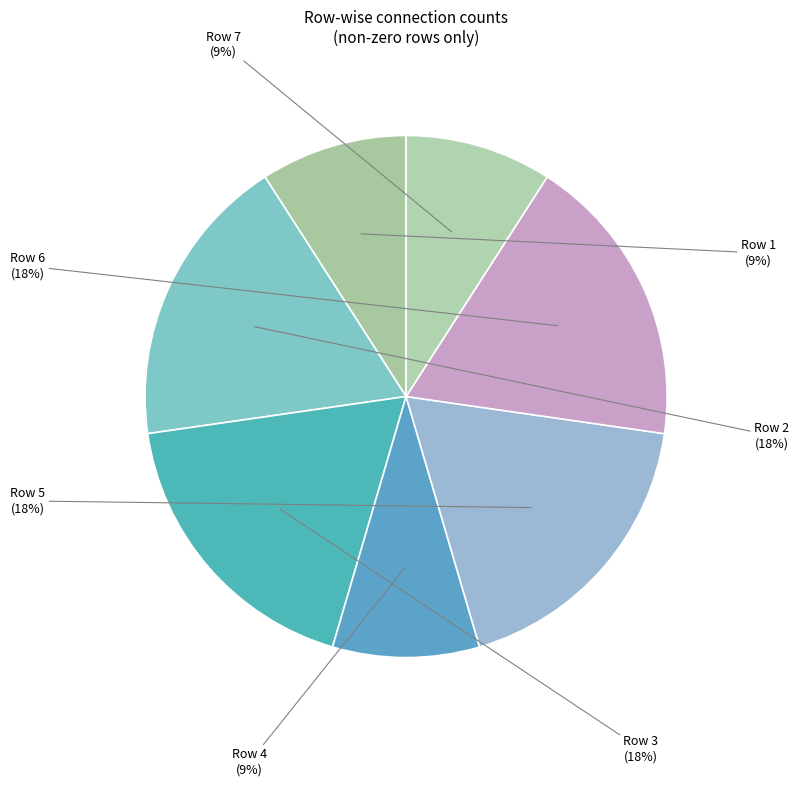

The Row 5 slice represents 18% of the pie. True or false?

True